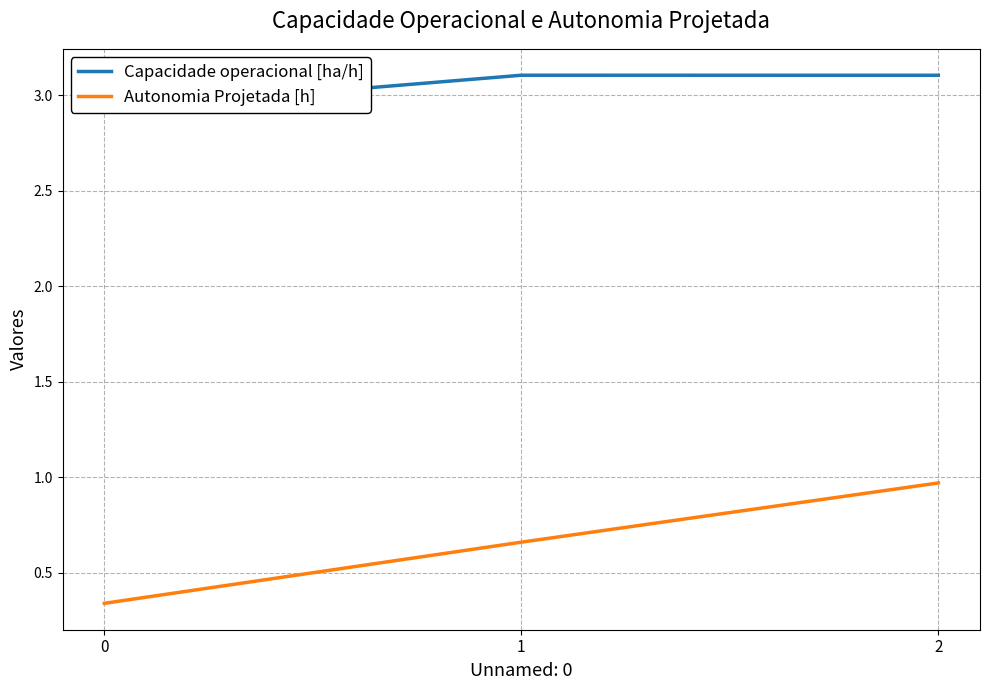

At which label does Capacidade operacional [ha/h] first exceed 3?

1